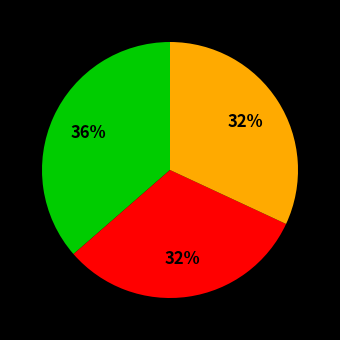

To the nearest percent, what is the average slice percentage?

33%